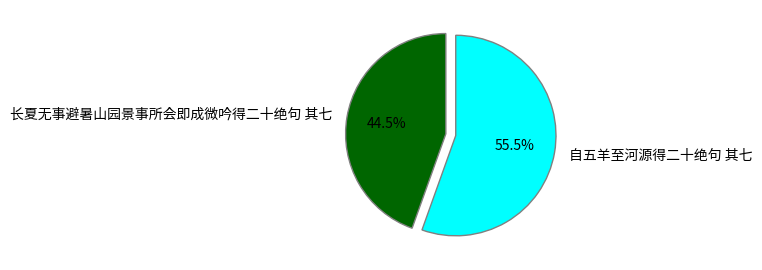

Which slice is the largest?

自五羊至河源得二十绝句 其七